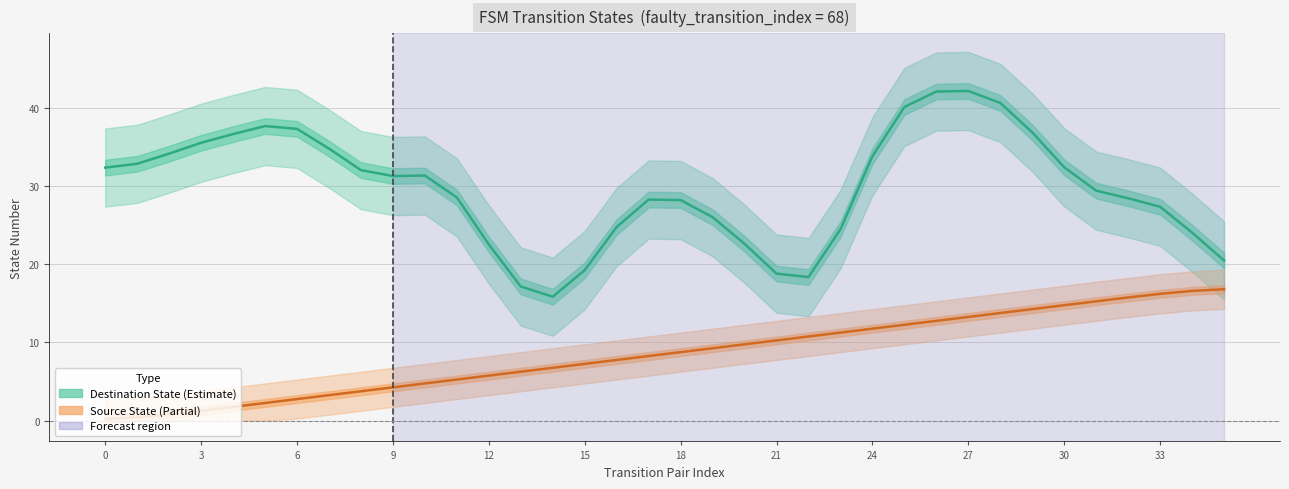

List the series in order of their peak value, lowest first.

Source State (Partial), Destination State (Estimate)